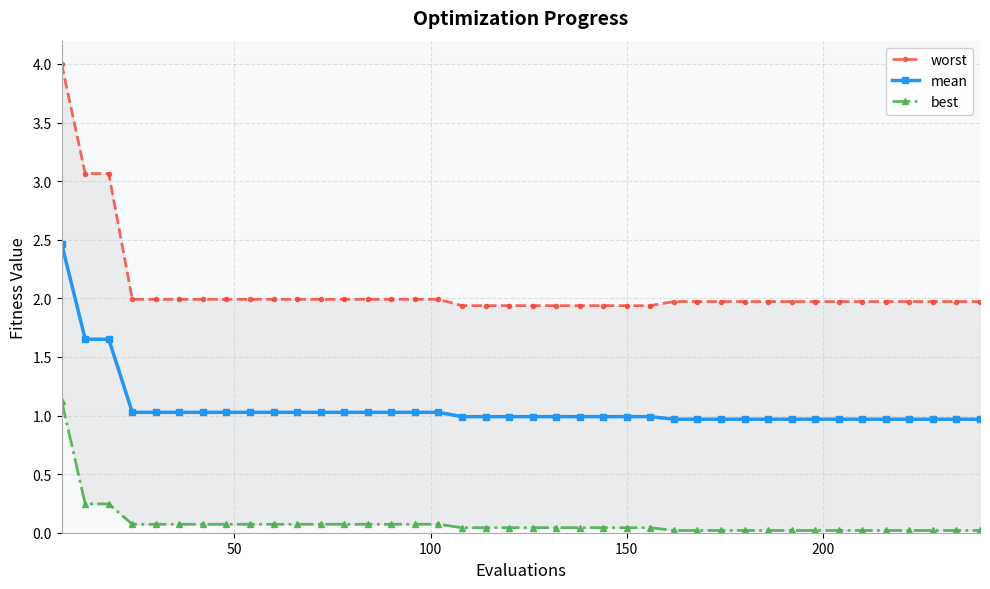

What is the highest value of the mean series?

2.5